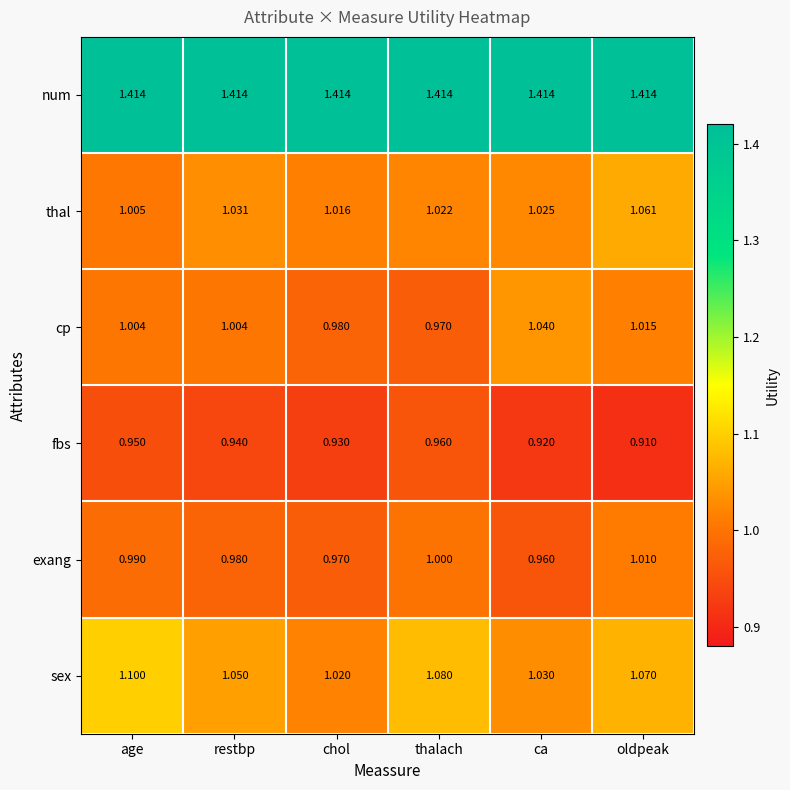

Which label corresponds to the smallest value in the chart?

oldpeak